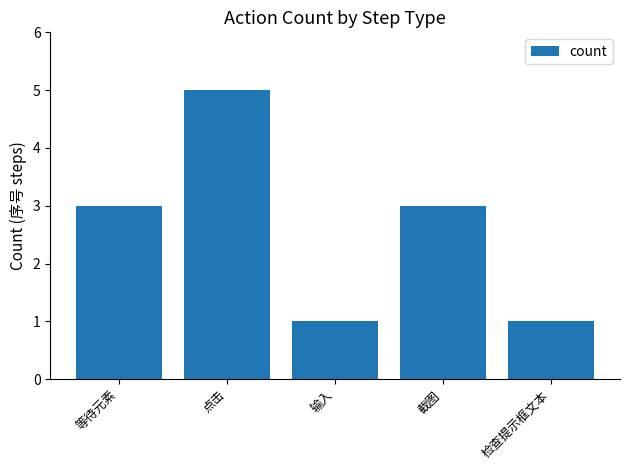

What is the change in value from 点击 to 检查提示框文本?

-4